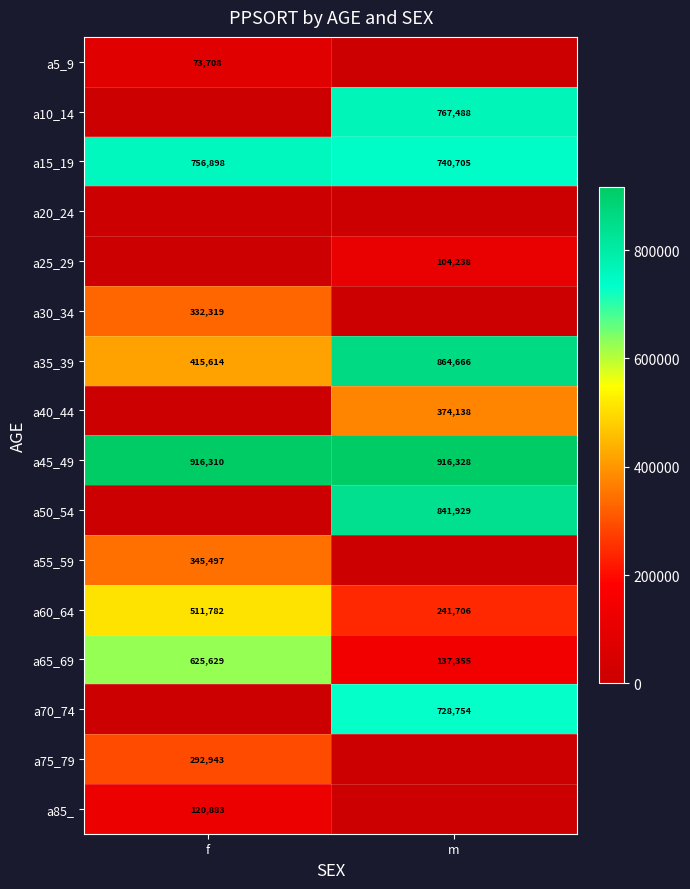

Is the value of a15_19 at m greater than the value of a55_59 at f?

Yes